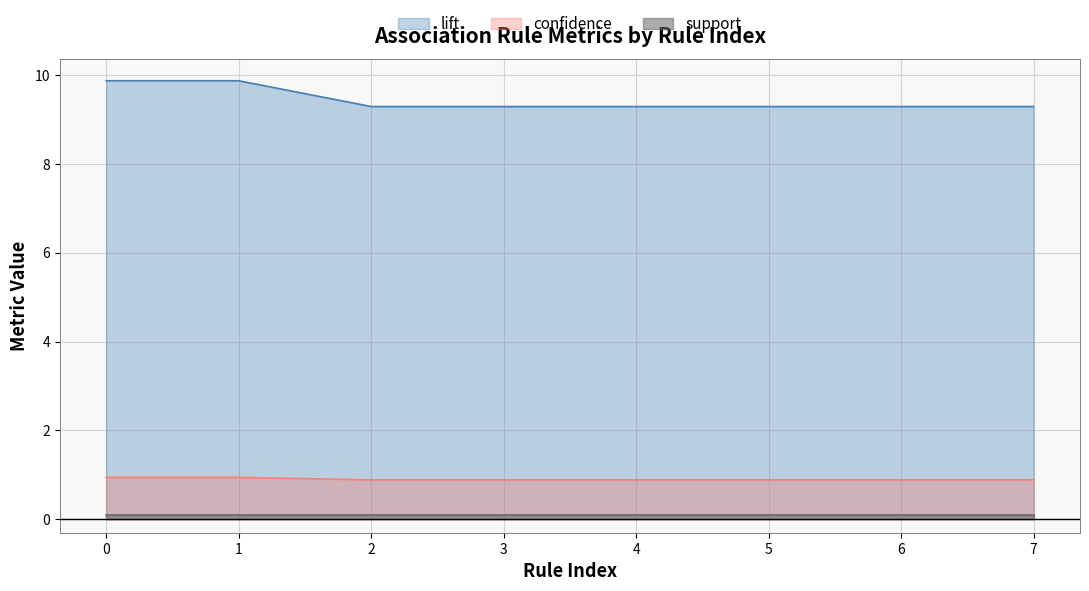

True or false: confidence has a value of 0.9 at 2.

True